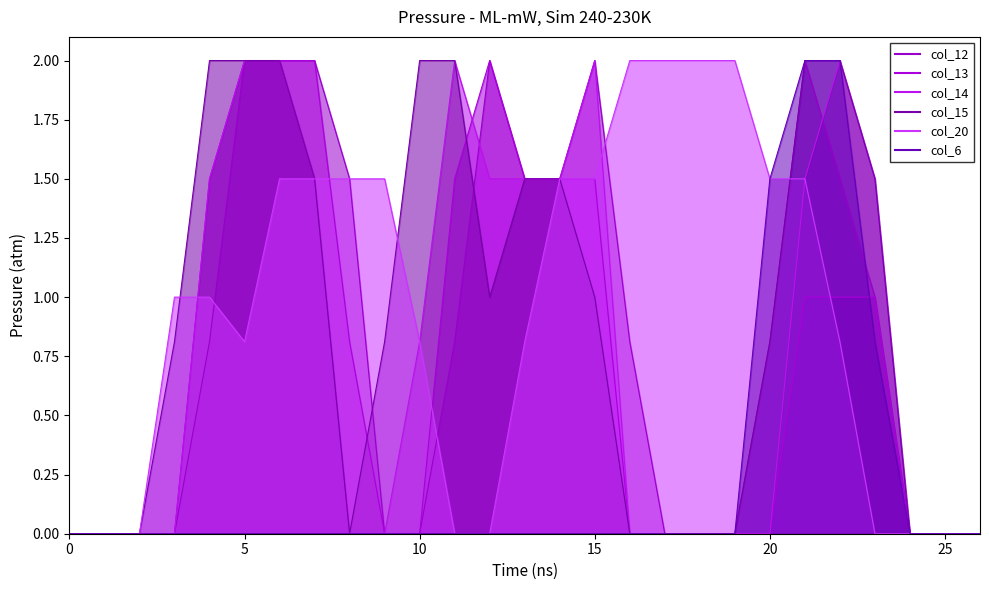

Rank the series by their maximum value, from lowest to highest.

col_12, col_13, col_14, col_15, col_20, col_6